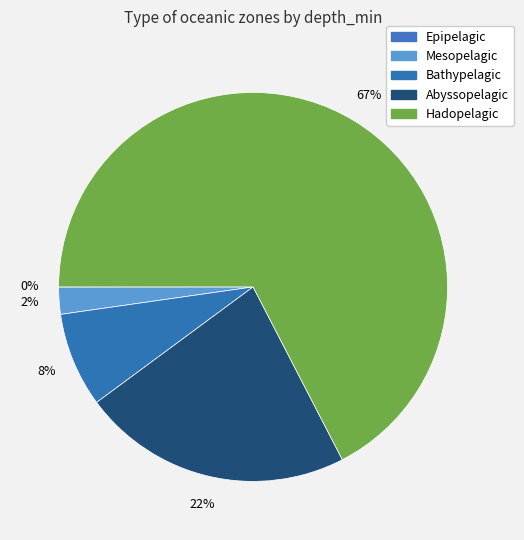

True or false: Bathypelagic accounts for 8% of the total.

True